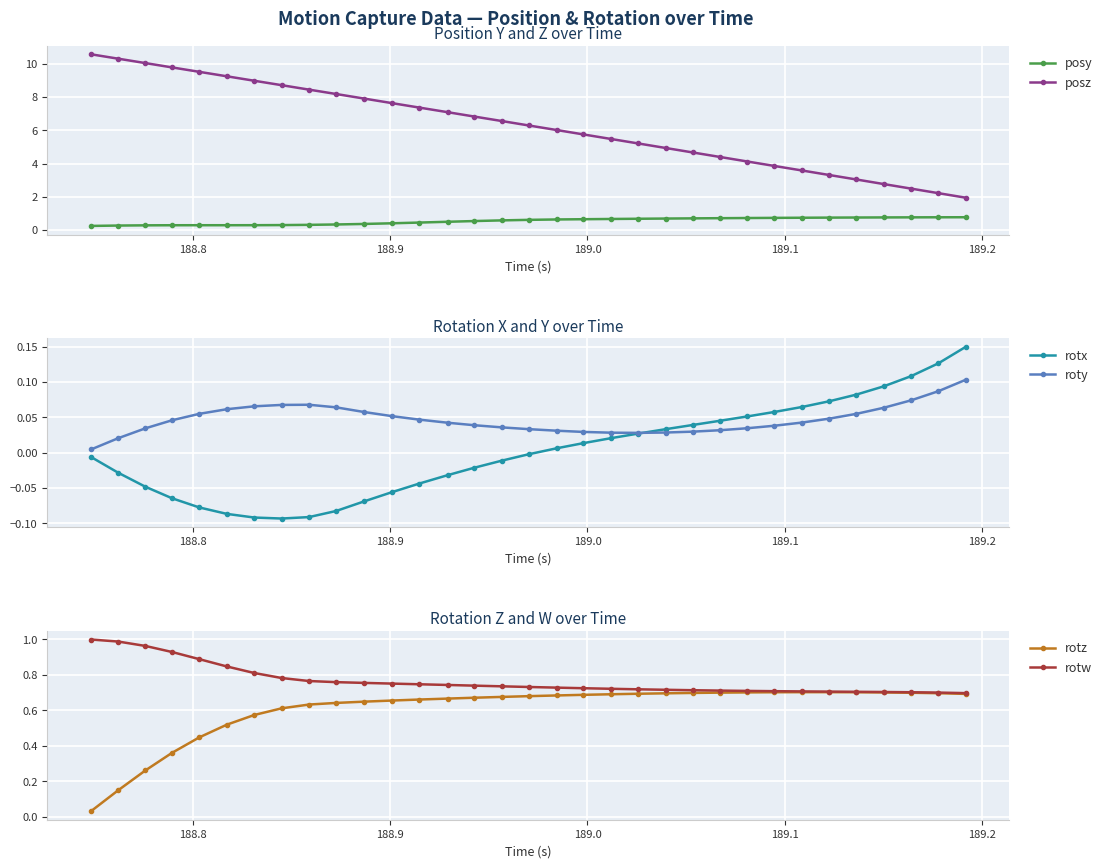

Count the posy values in the range 0 to 1.

33